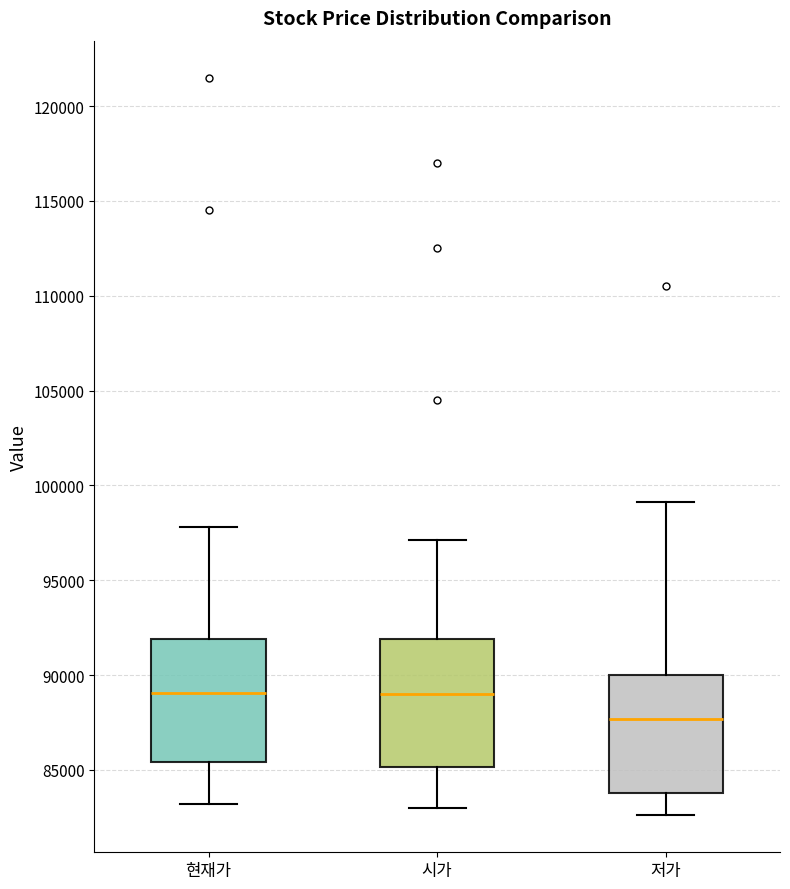

Where is the lower edge of the box for 저가 on the y-axis? The values are not printed on the chart, so give them approximately, as read against the axis.

84000